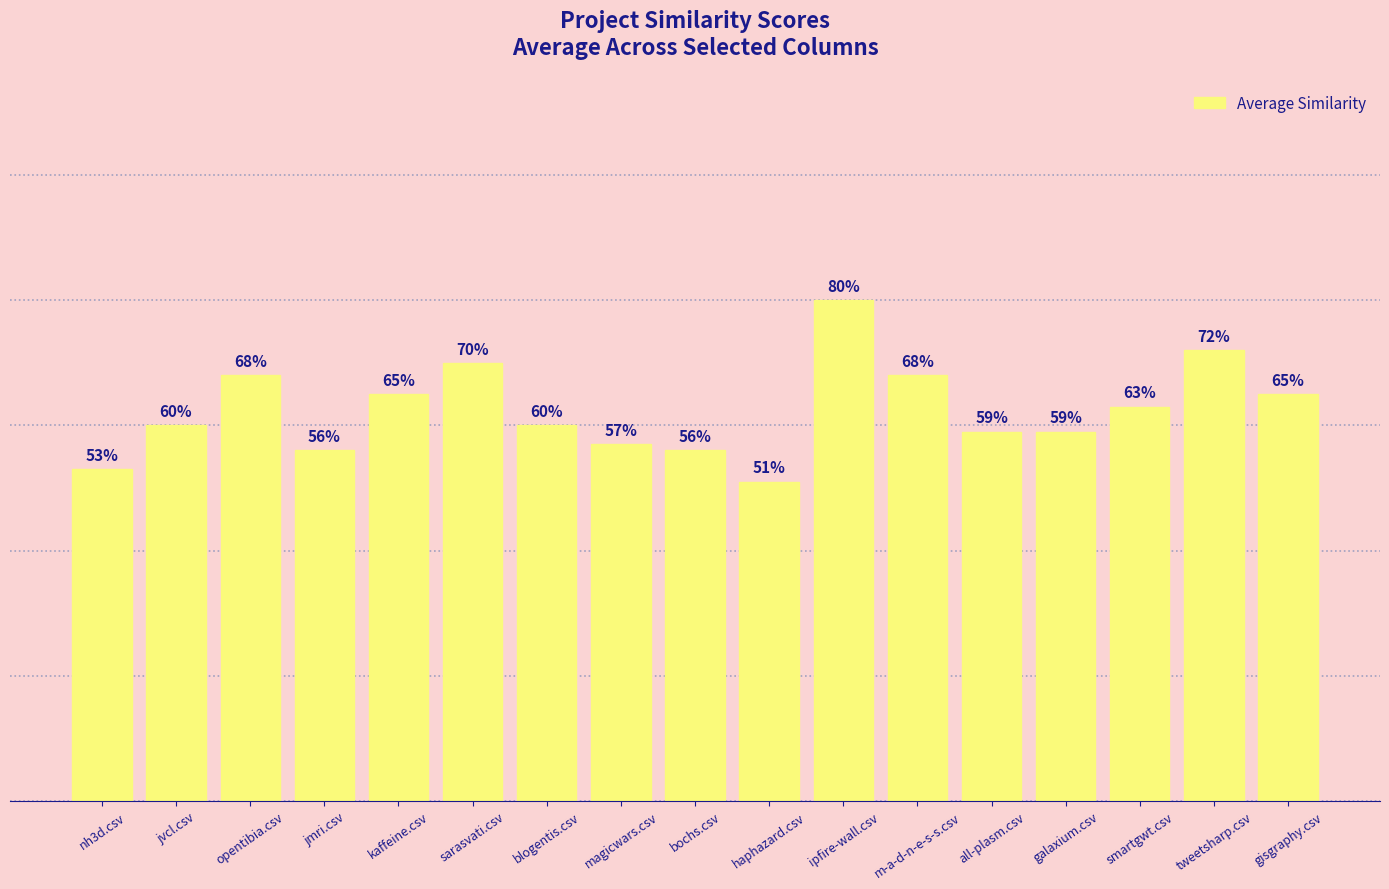

Which category has the highest value across all series?

ipfire-wall.csv